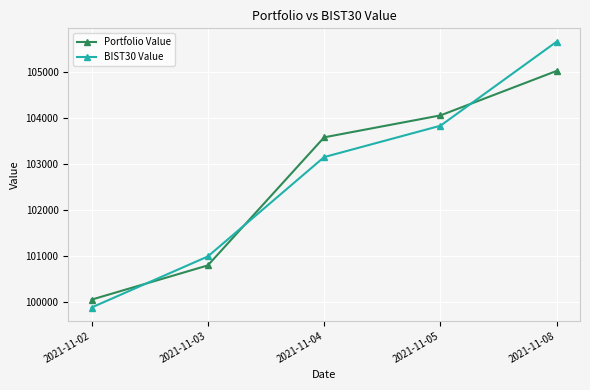

Reading right to left, extract all data points from this chart.

Portfolio Value: 105034.9	104064.8	103587.0	100796.9	100050.7
BIST30 Value: 105672.1	103839.9	103156.6	100991.7	99879.1